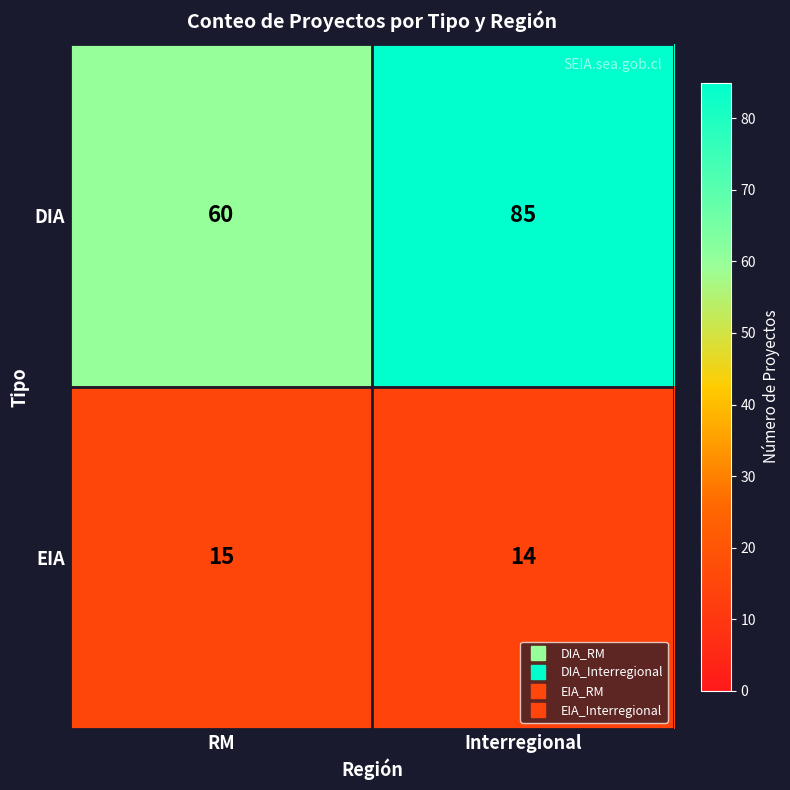

What is the difference between the maximum and minimum values in the DIA series?

25